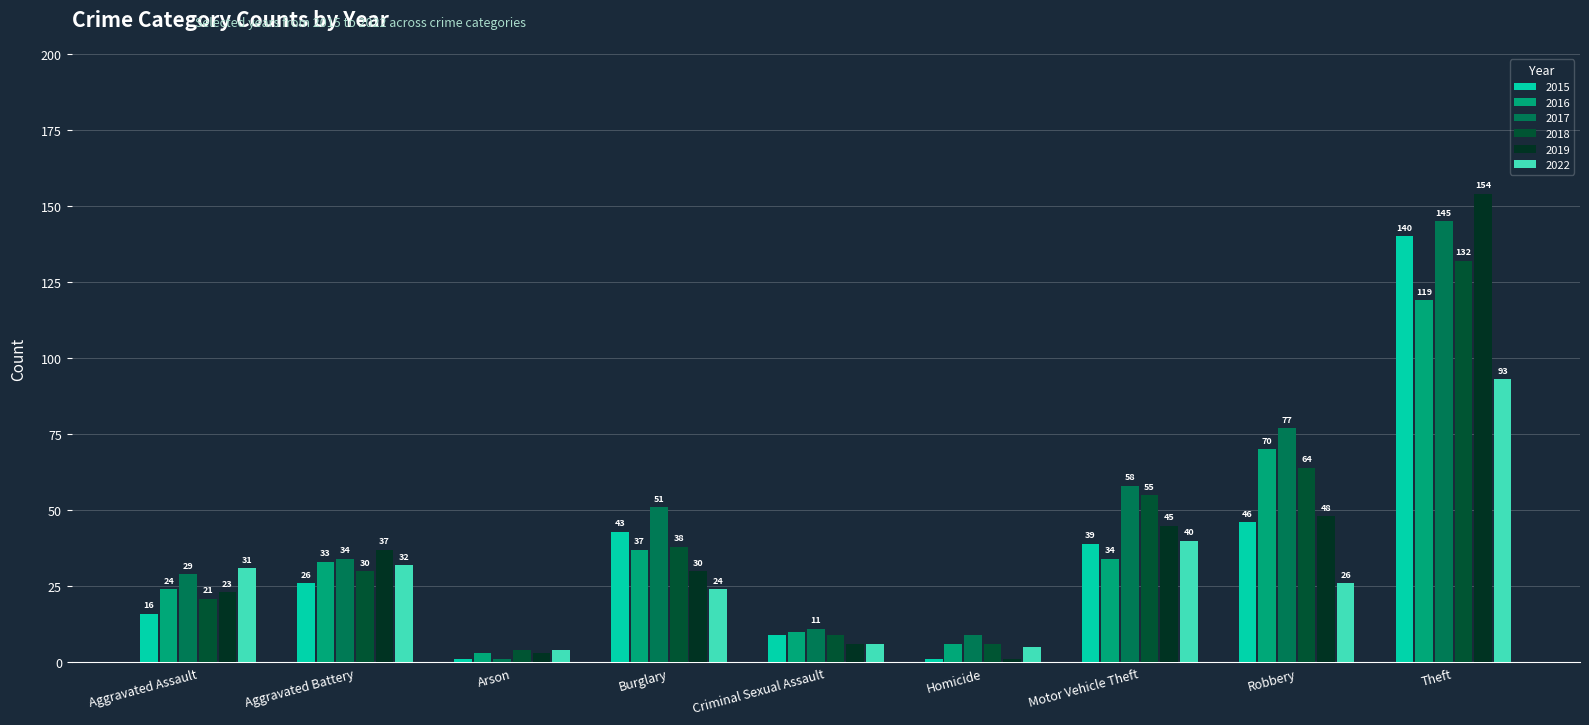

At which category does the chart reach its peak across all series?

Theft